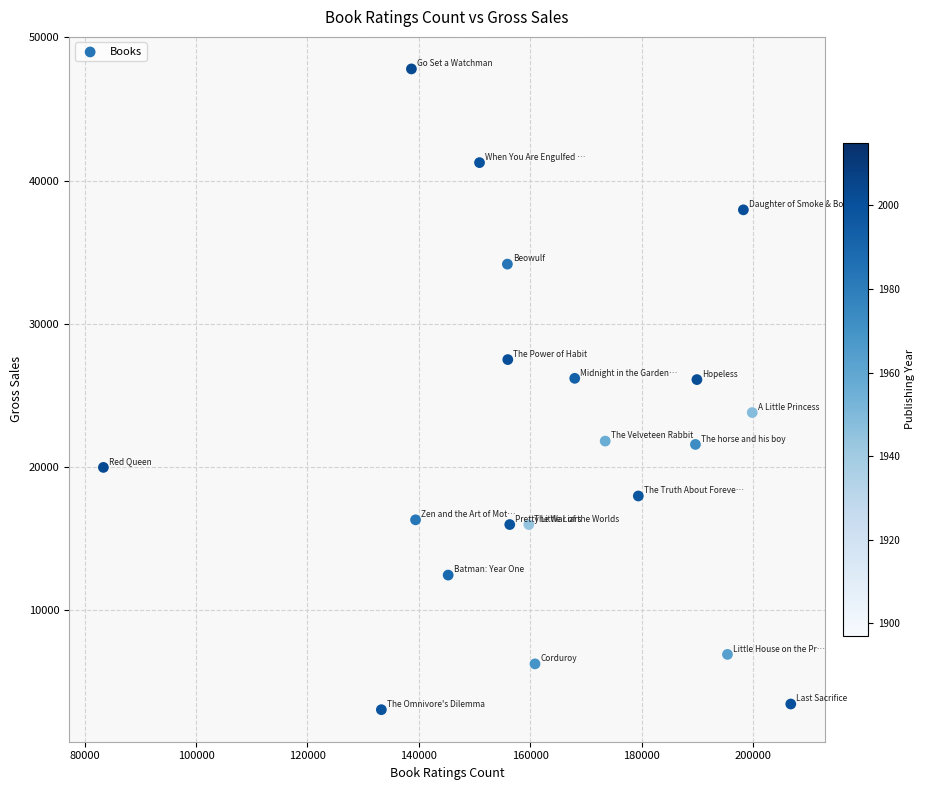

What is the range of Y values (max minus min)?

44759.7